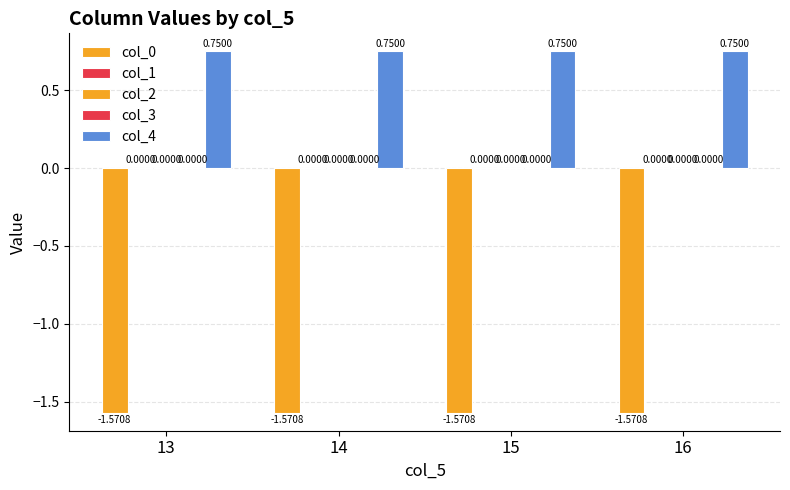

Reading left to right, list all the values displayed in this chart.

col_0: -1.6	-1.6	-1.6	-1.6
col_1: 0.0	0.0	0.0	0.0
col_2: 0.0	0.0	0.0	0.0
col_3: 0.0	0.0	0.0	0.0
col_4: 0.8	0.8	0.8	0.8